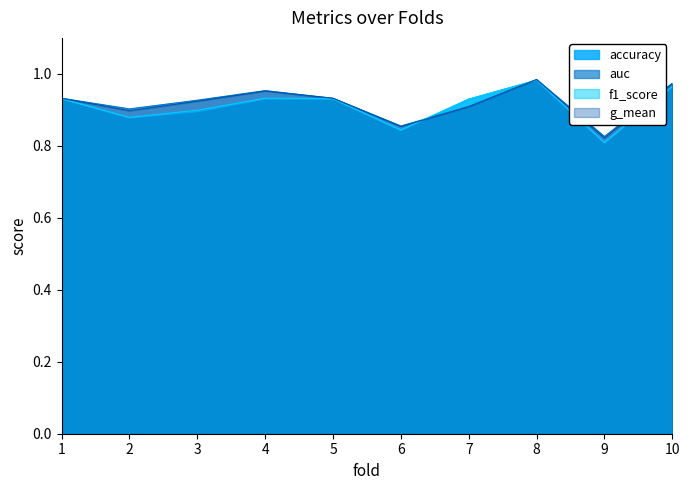

At how many categories does at least one series exceed 0?

10